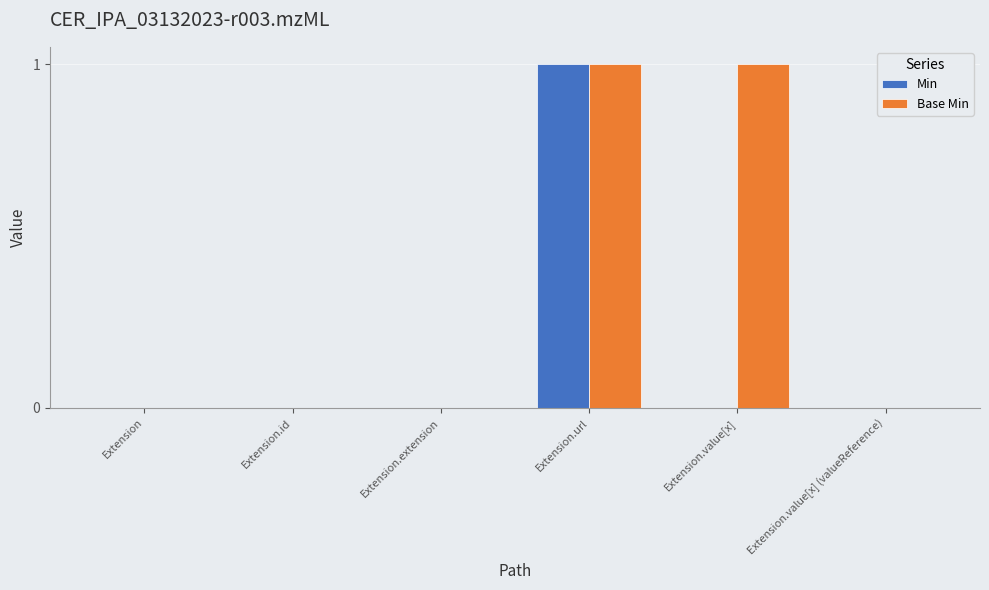

Which category has the highest value in the Min series?

Extension.url